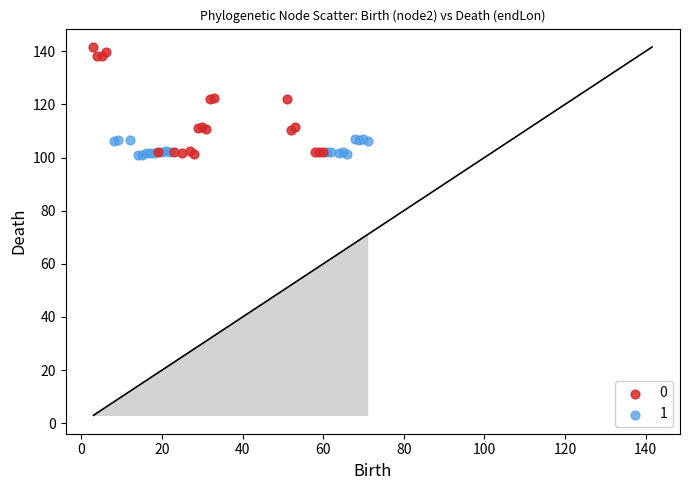

What are all the series names shown in the legend?

0, 1